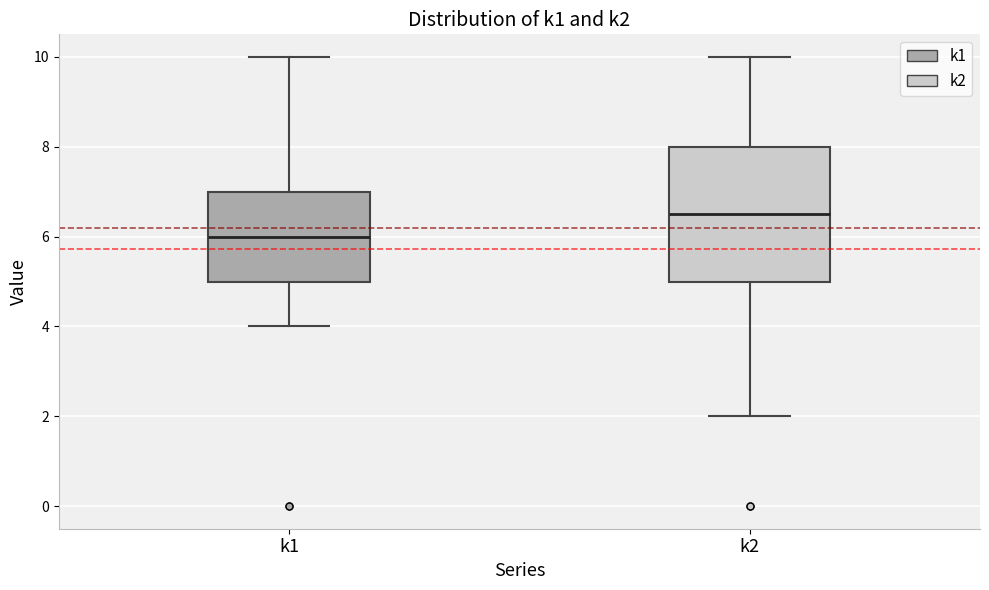

Reading left to right, transcribe this box plot: for each box, give where its median line is, the range the box spans, and where its two whiskers end, as read against the y-axis. The values are not printed on the chart, so give them approximately, as read against the axis.

k1: median 6.0, box 5.0 to 7.0, whiskers 4.0 to 10.0
k2: median 6.6, box 5.0 to 8.0, whiskers 2.0 to 10.0